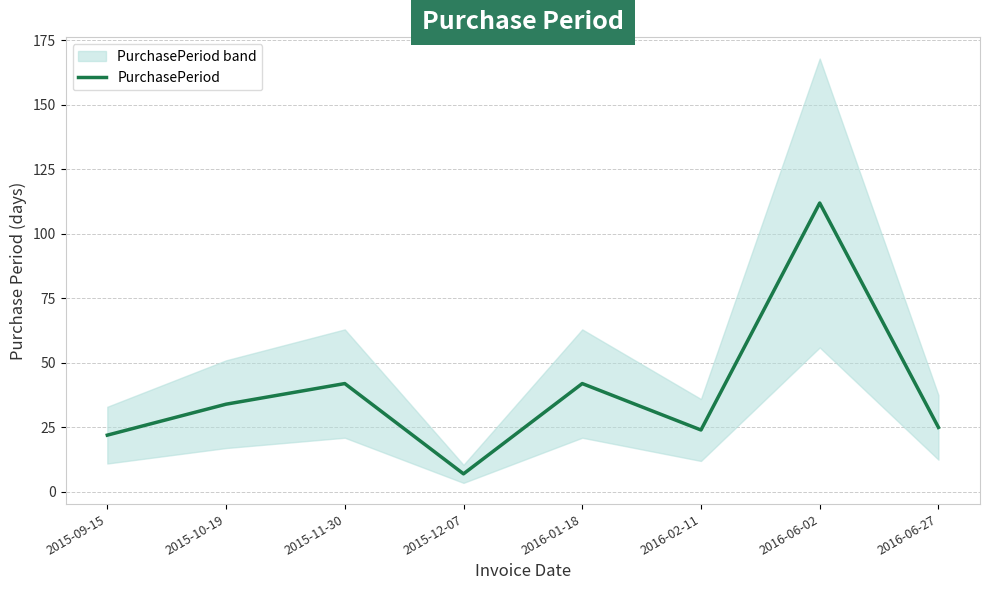

Between 2016-02-11 and 2015-09-15, which is larger?

2016-02-11